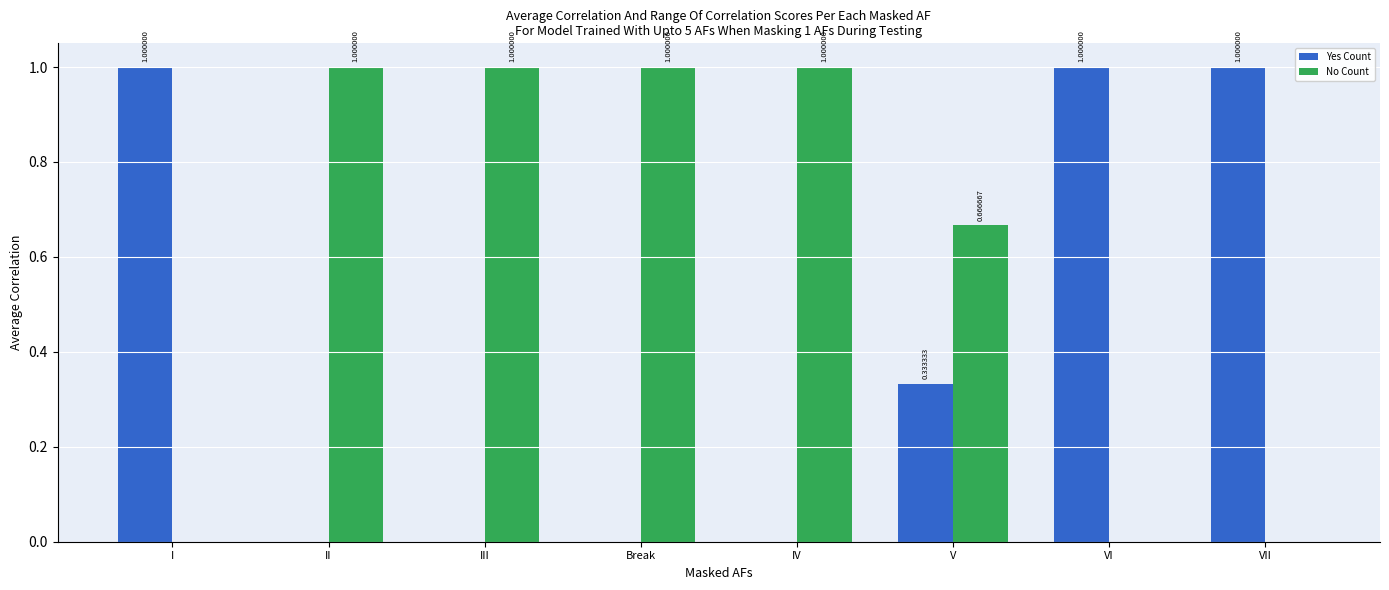

What is the difference between the No Count values at I and IV?

1.0